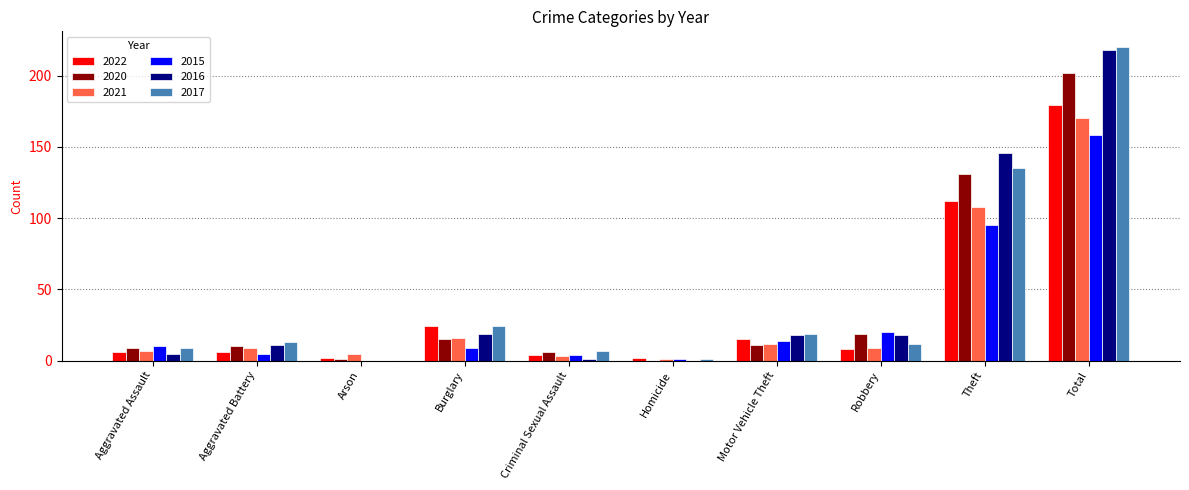

How many categories are shown in the chart?

10